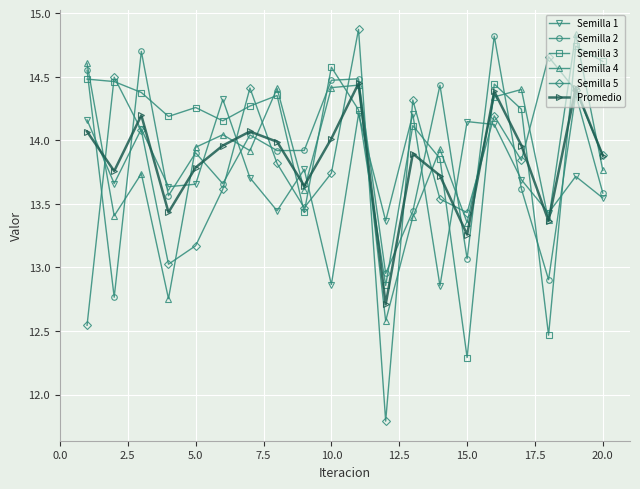

Is this an area chart (filled region under the line)?

No